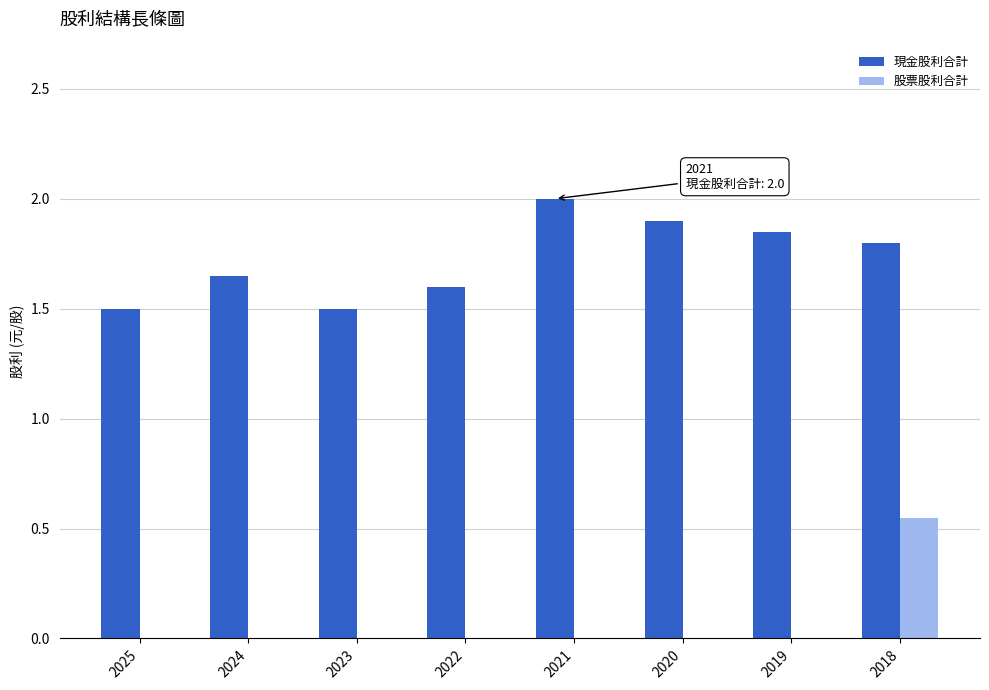

What is the sum of all 現金股利合計 values?

13.8